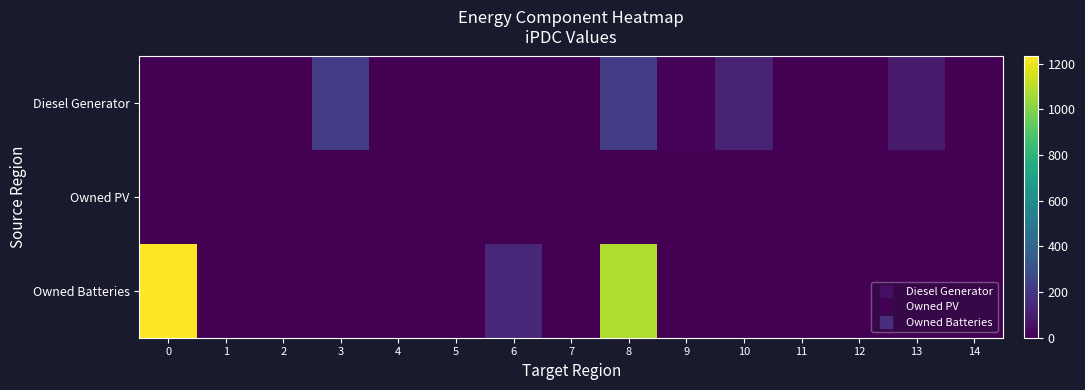

At which category is the sum across all series the highest?

8